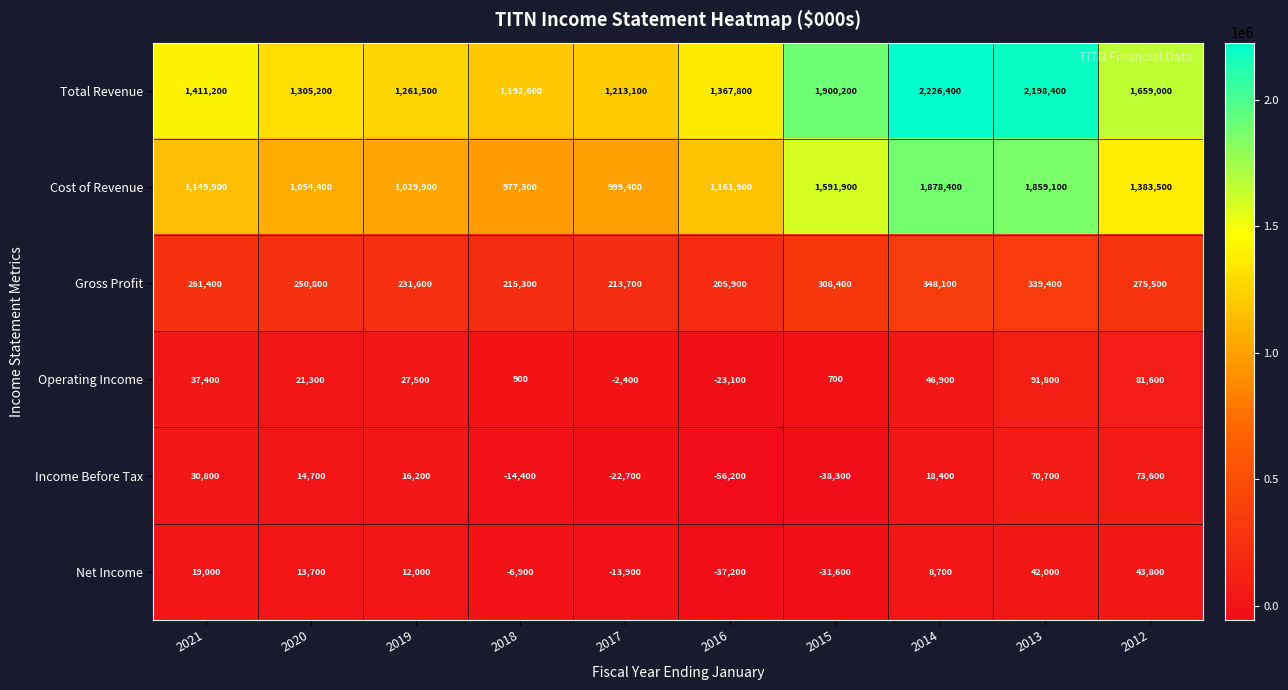

What is the sum of the Cost of Revenue values at 2018 and 2019?

2007200